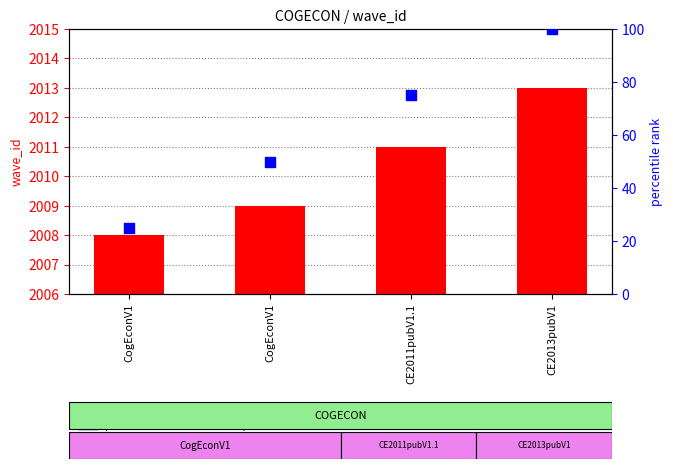

At which category is the sum across all series the highest?

CE2013pubV1